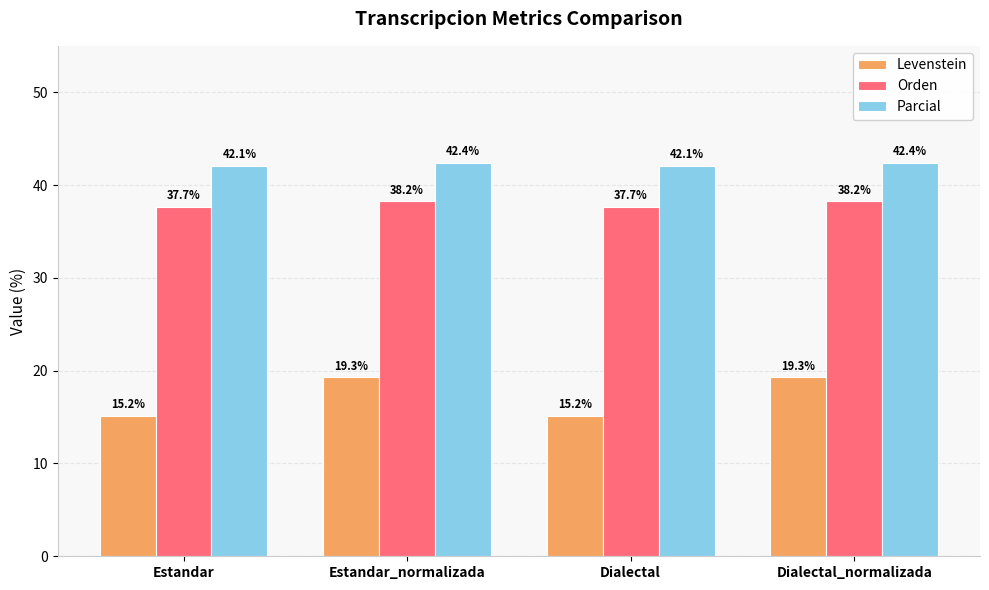

What is the average value of the Parcial series?

42.3